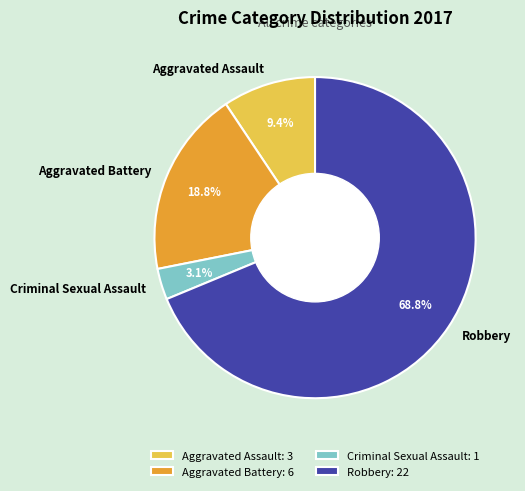

Rank the categories by value from lowest to highest.

Criminal Sexual Assault, Aggravated Assault, Aggravated Battery, Robbery